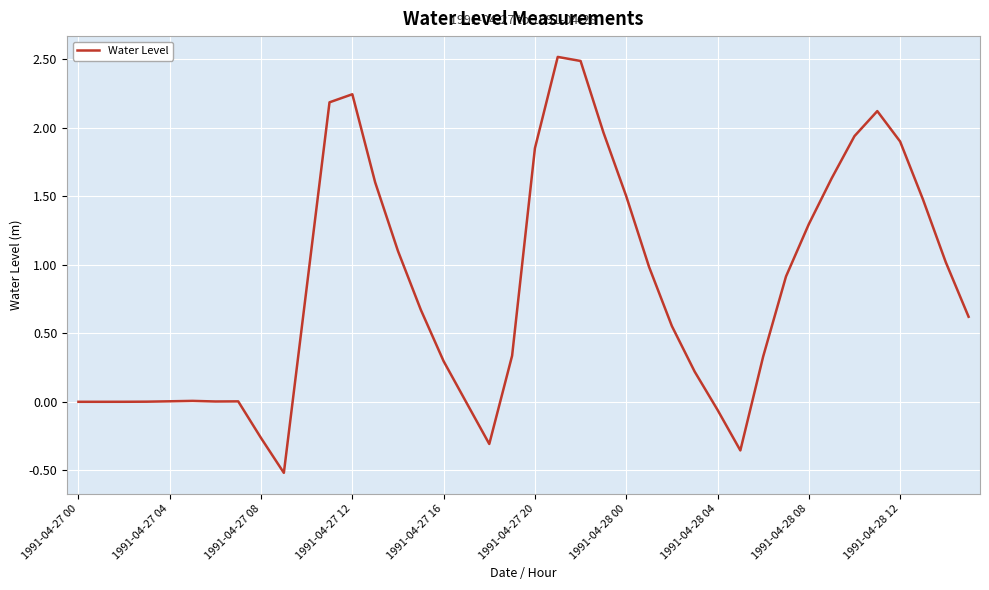

What is the maximum value shown in the chart?

2.5